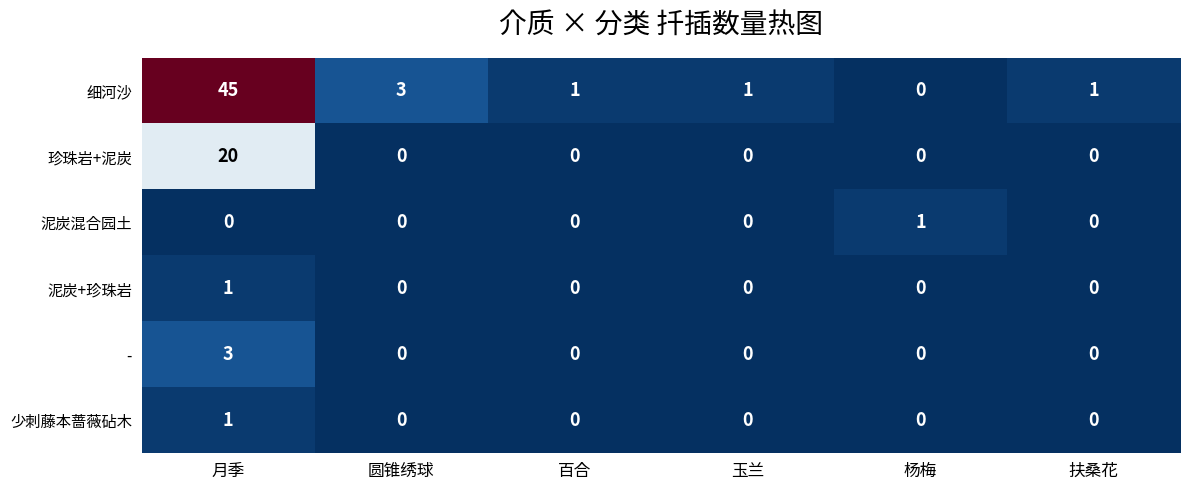

Which series changed the most between 月季 and 圆锥绣球?

细河沙